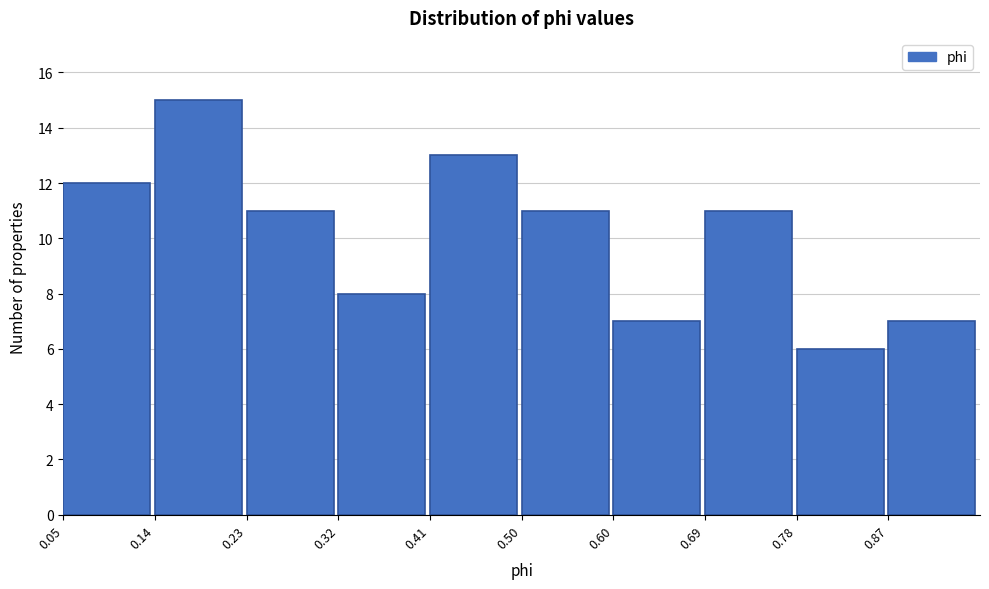

How tall is the bar that spans 0.50 to 0.60 on the x-axis? Neither the bar edges nor the heights are printed on the chart, so give them approximately, as read against the axes.

11